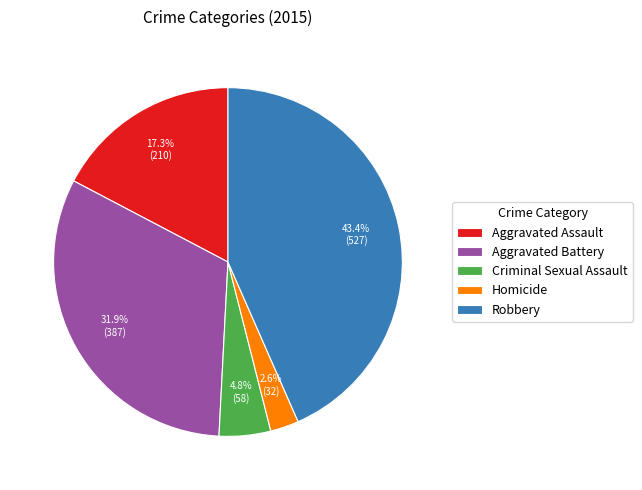

What is the ratio of the value at Aggravated Assault to the value at Aggravated Battery?

0.5